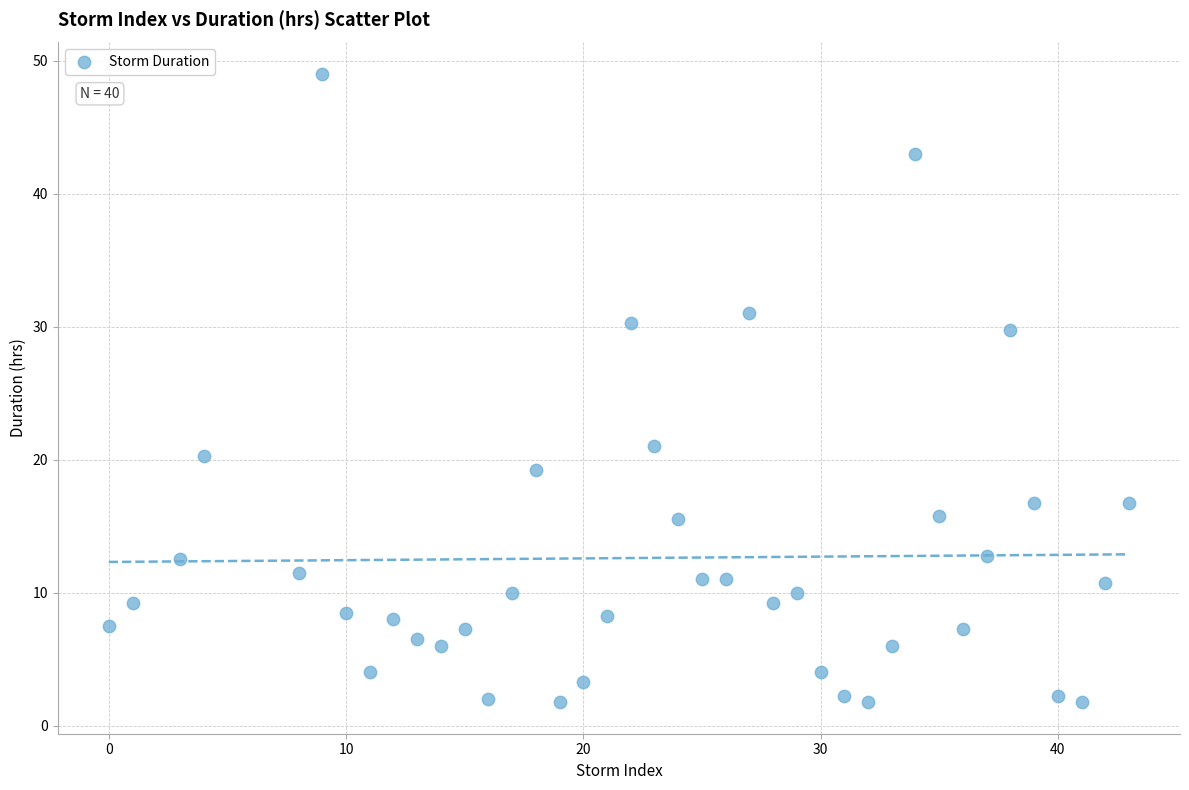

What Y value in the scatter plot is closest to 25?

21.0